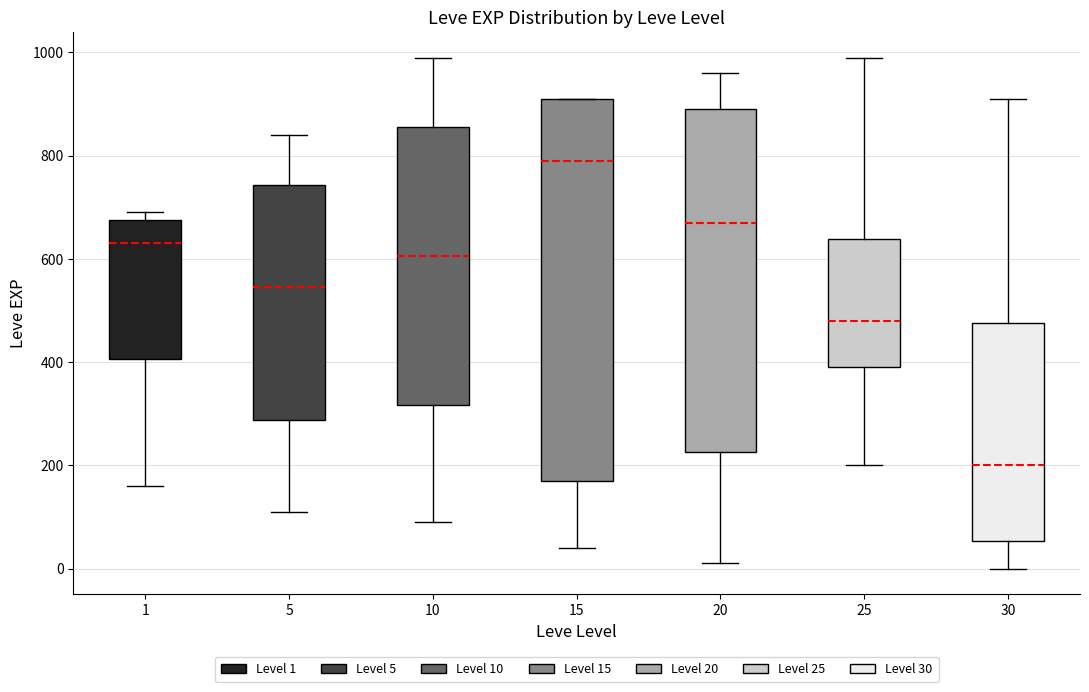

Which box's median line is the lowest?

30